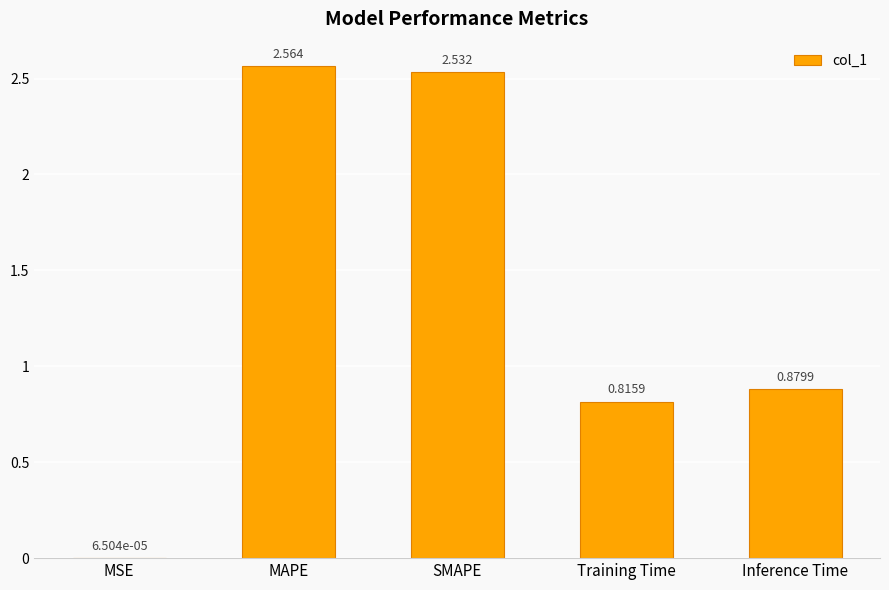

Between Inference Time and MAPE, which is larger?

MAPE